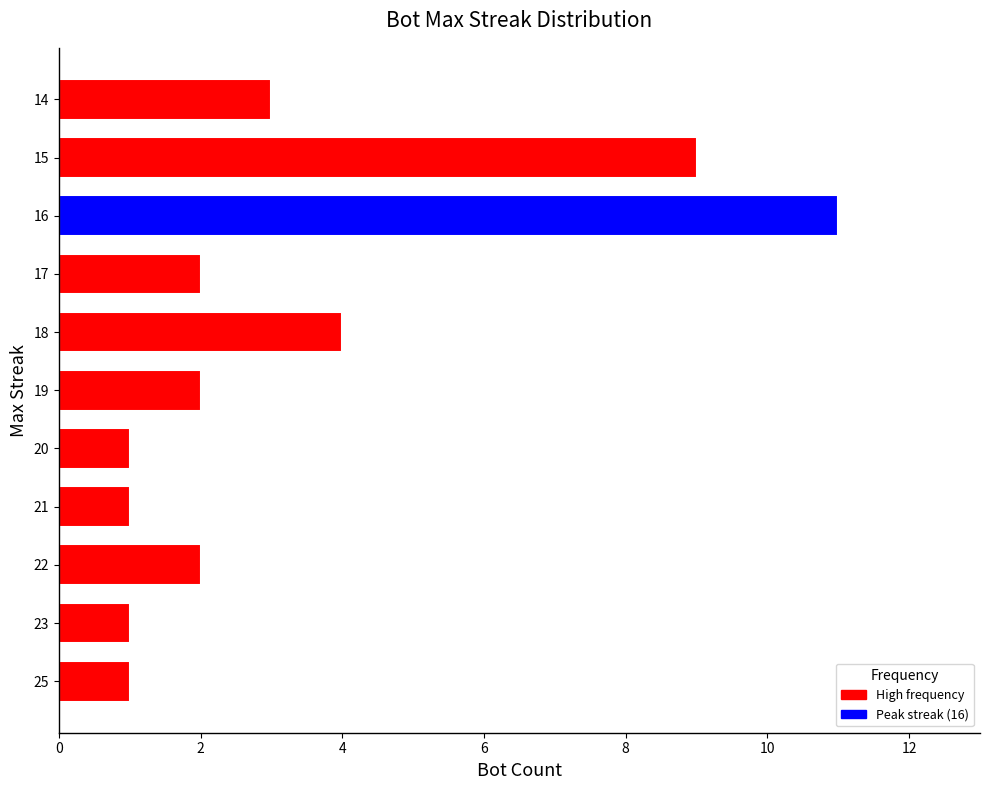

What is the difference between the maximum and second lowest values?

10